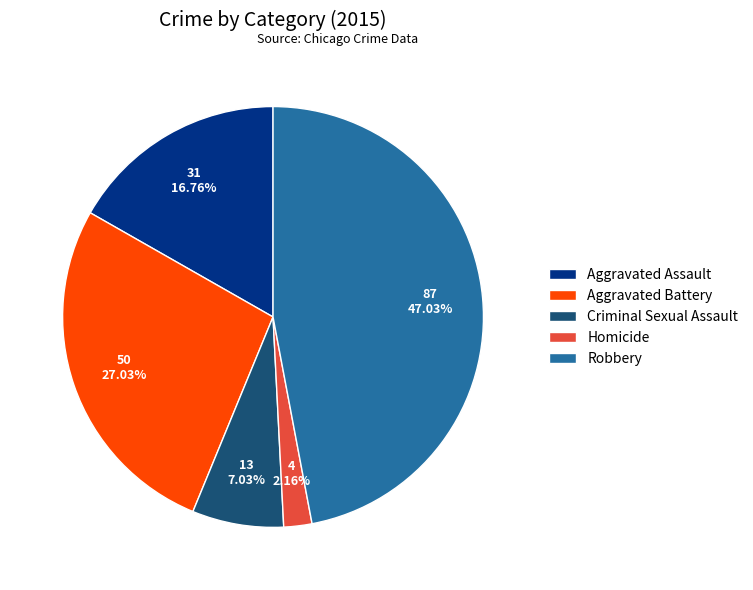

Combined, what portion of the pie is Criminal Sexual Assault and Aggravated Battery?

34.1%